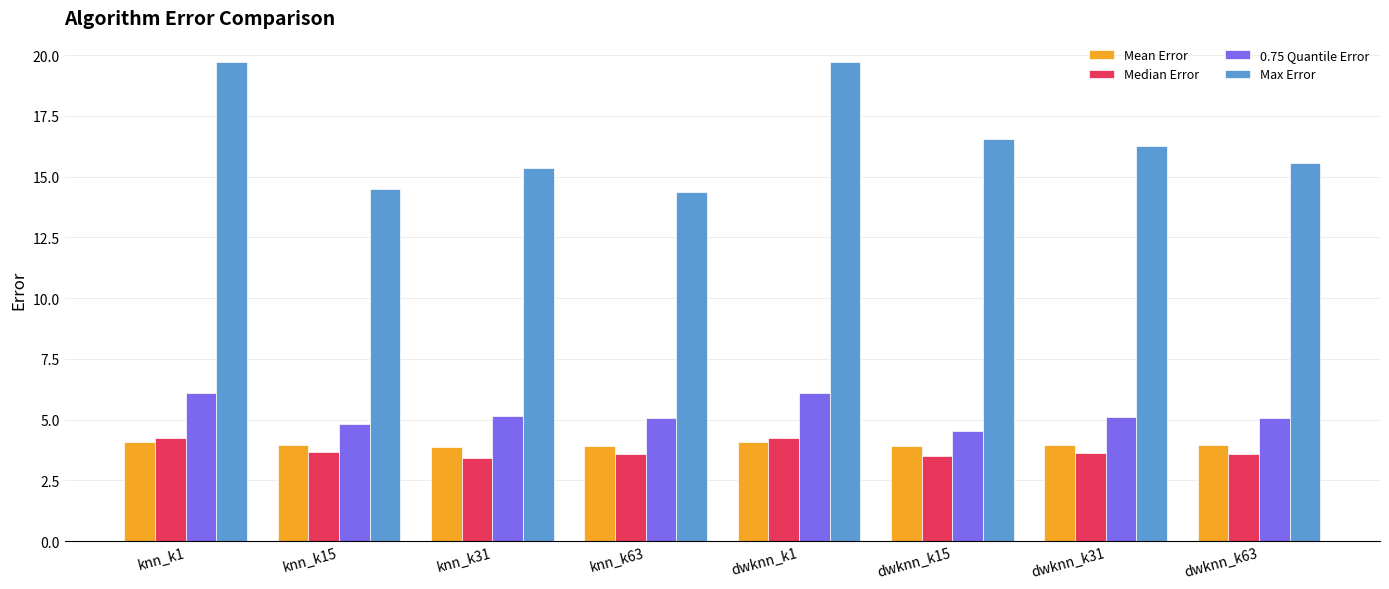

The value of Max Error at dwknn_k63 is 22.1. True or false?

False